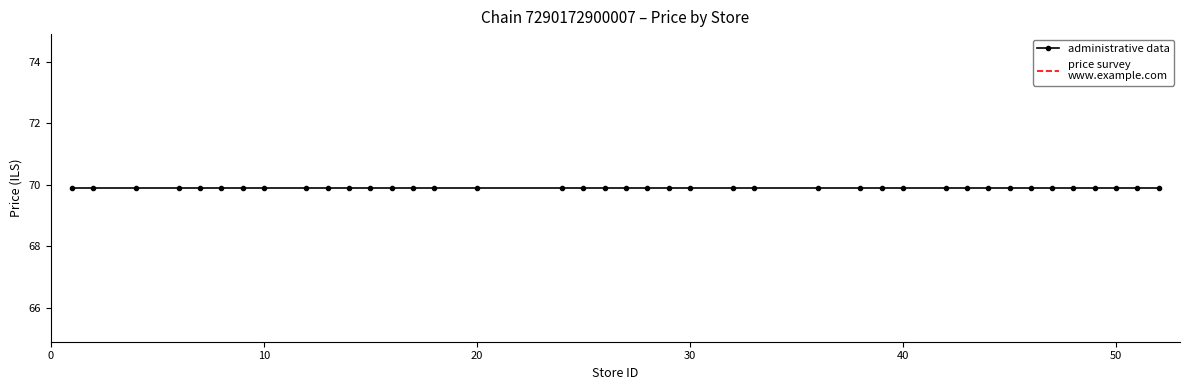

Where is average price per chain nearest to the value 69?

7290172900007_1